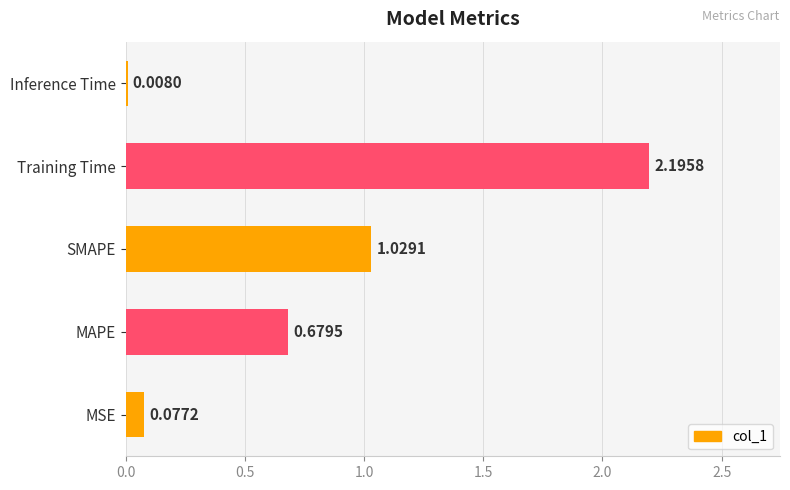

What is the sum of all values?

4.0